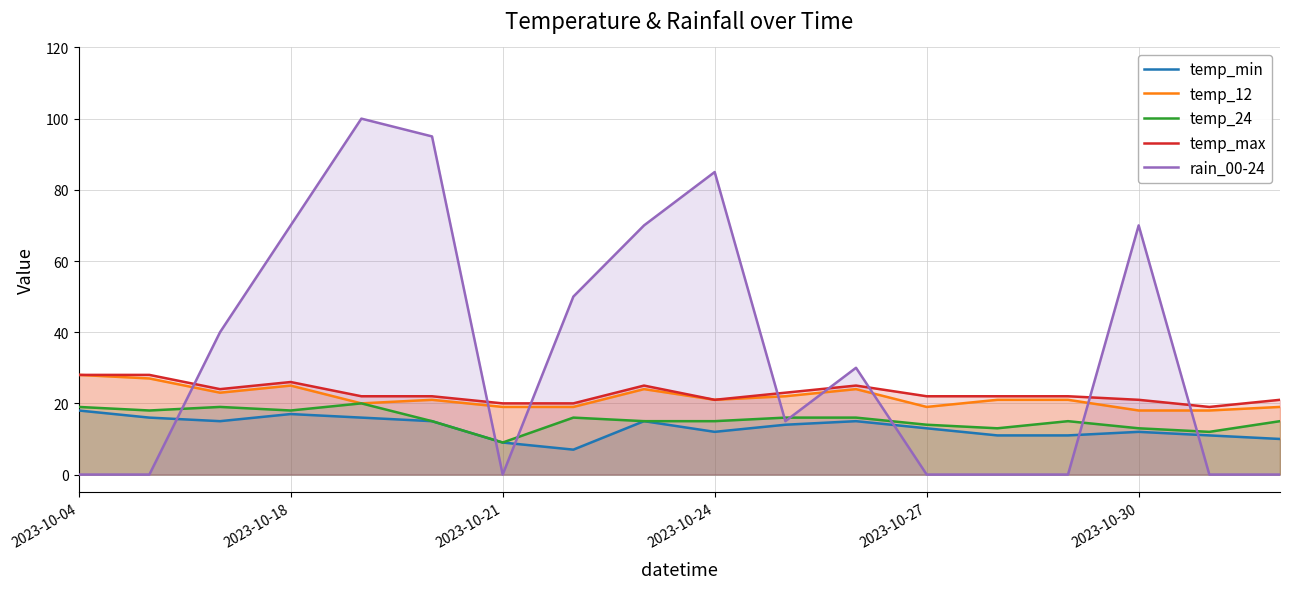

What is the greatest value displayed?

100